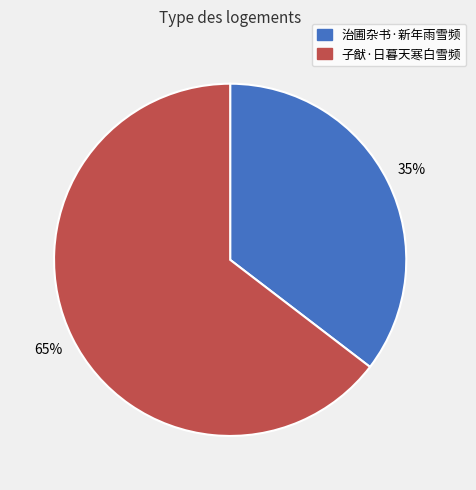

What percentage is the 子猷·日暮天寒白雪频 slice, to the nearest percent?

65%